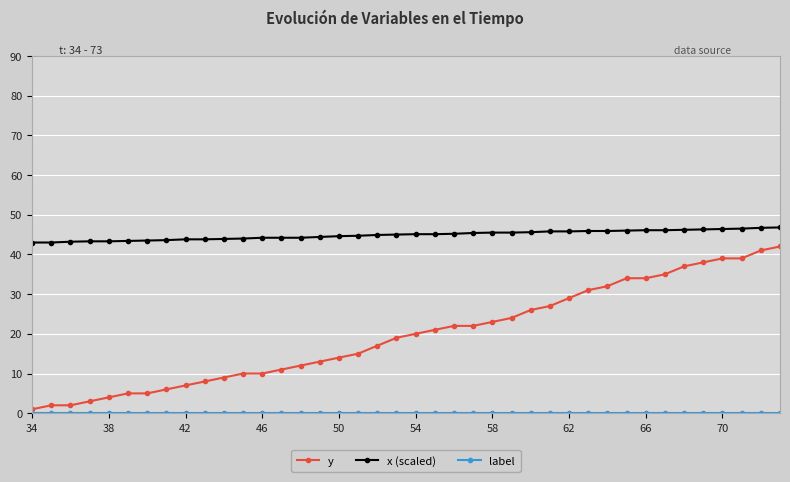

What is the maximum value shown in the chart?

46.8